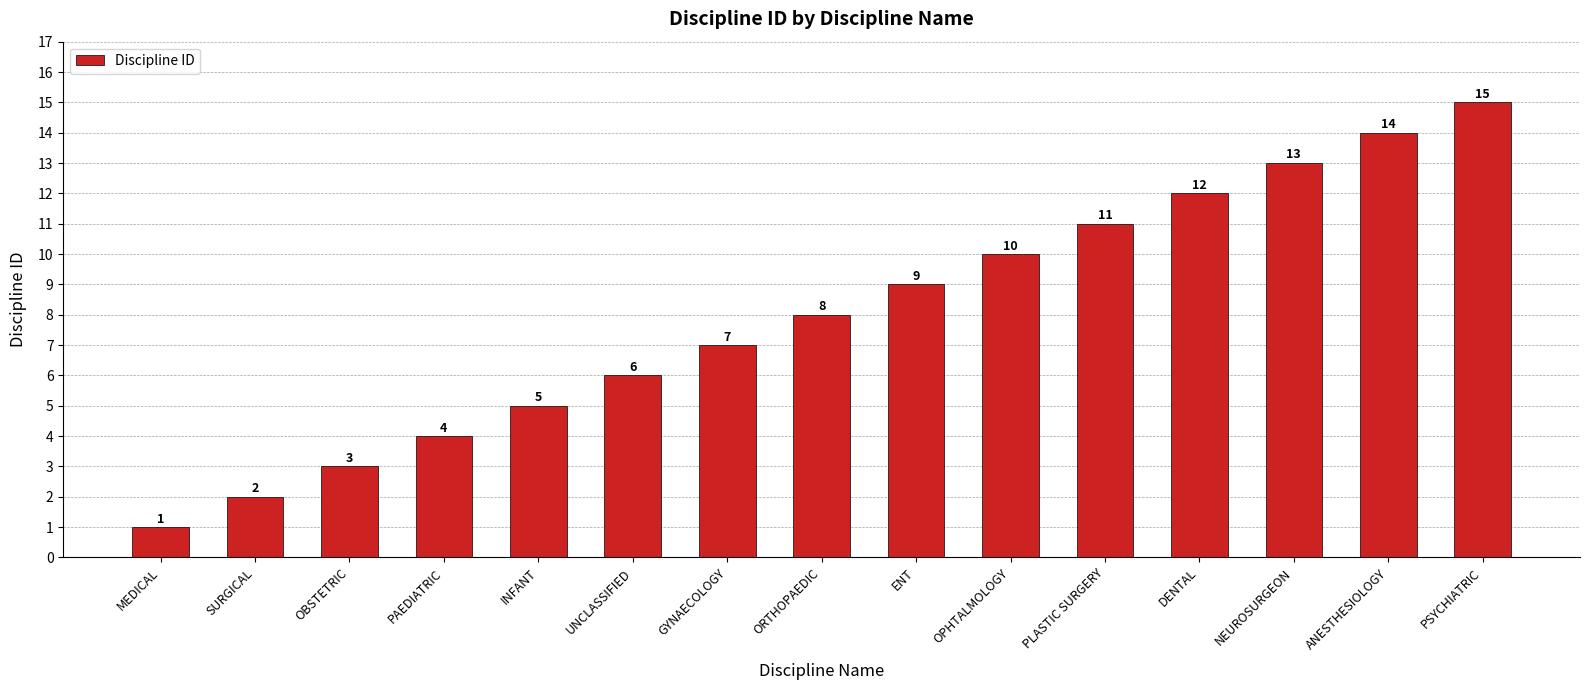

The value at GYNAECOLOGY is 7. True or false?

True